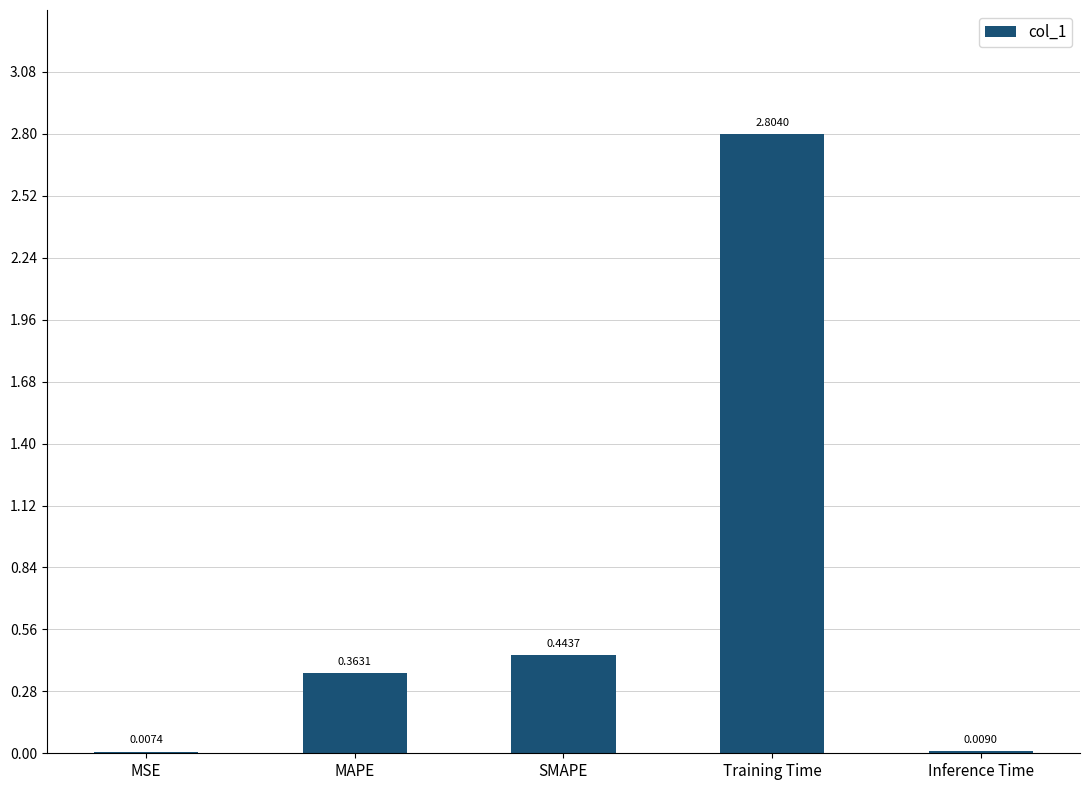

What is the change in value from MAPE to Training Time?

+2.4